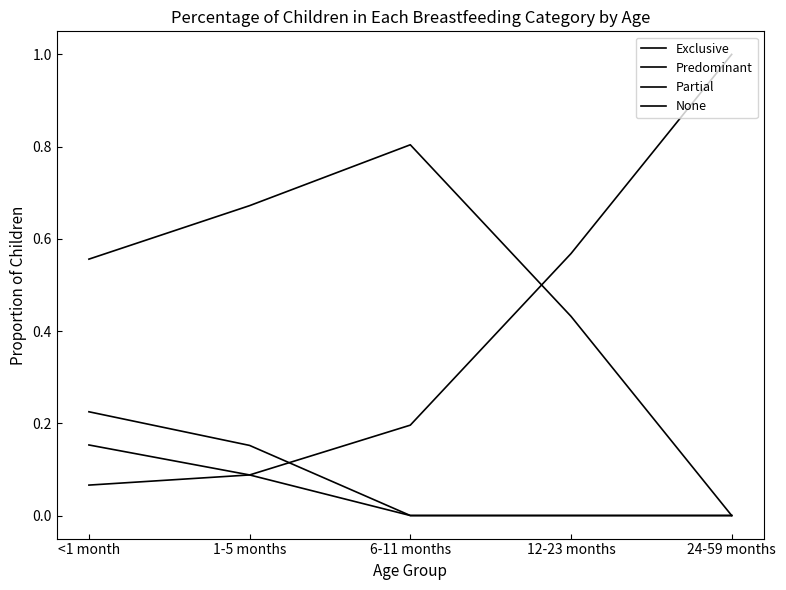

Does the chart display data point markers on the line(s)?

No